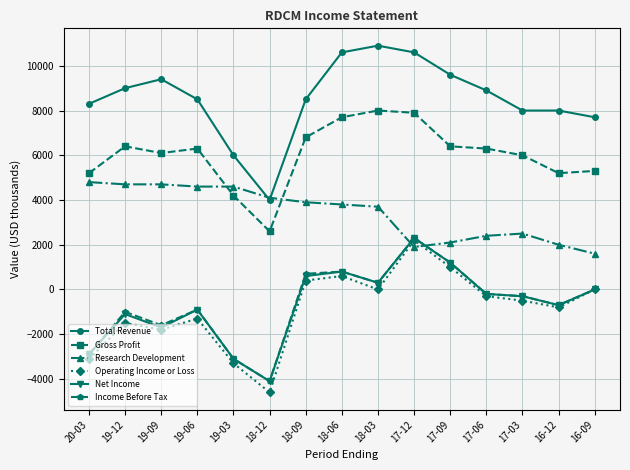

What is the difference between the second highest and minimum values in the Gross Profit series?

5300